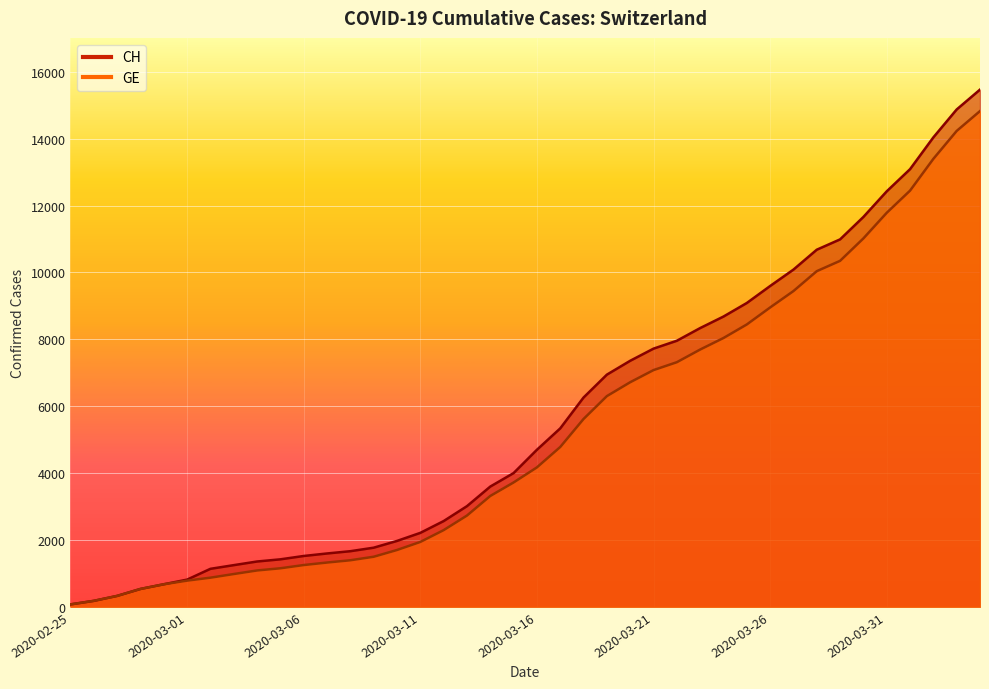

Is it true that GE equals 1940 at 2020-03-11?

True